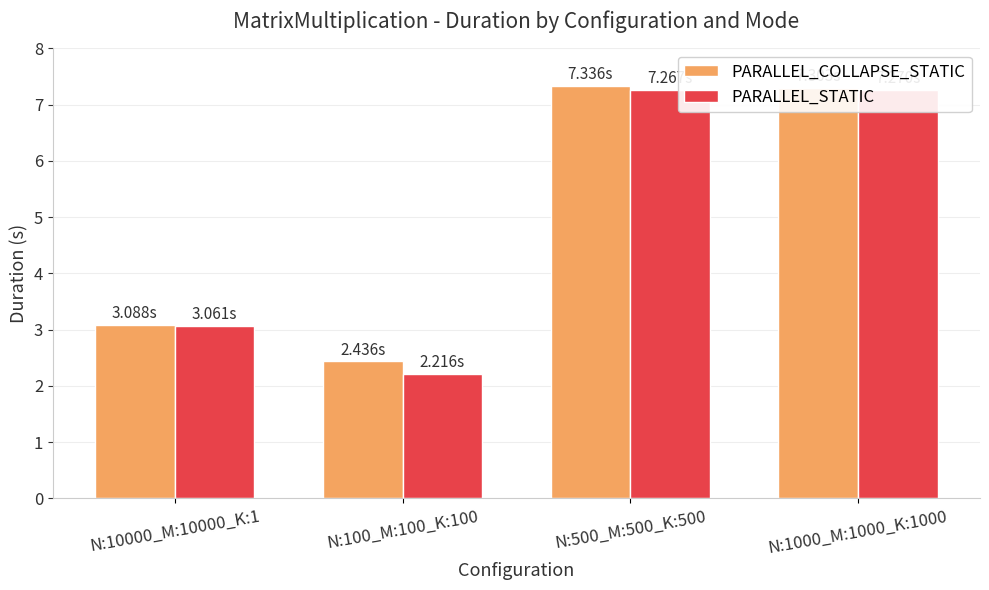

At which label does PARALLEL_COLLAPSE_STATIC first exceed 7?

N:500_M:500_K:500